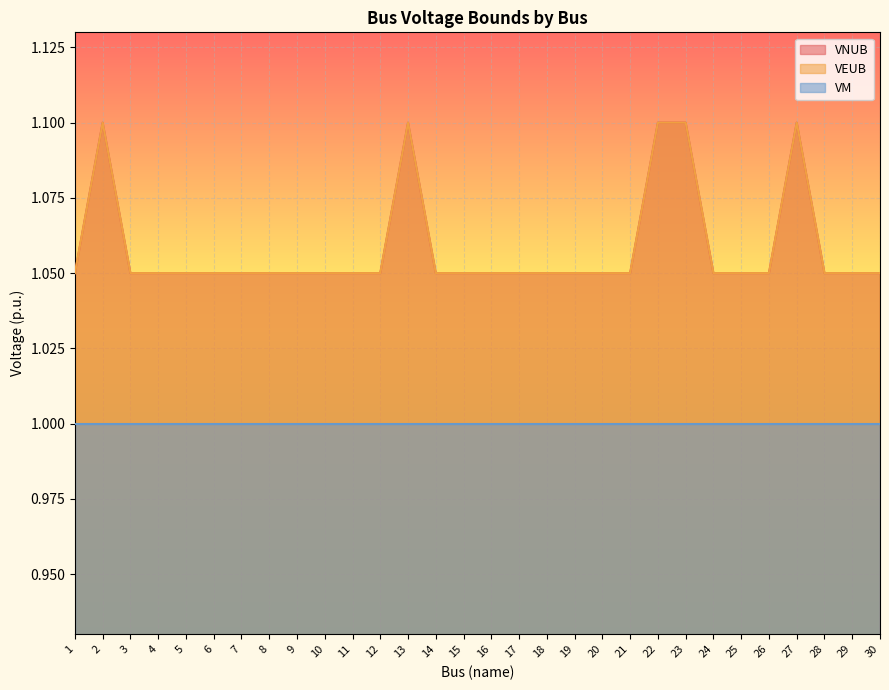

True or false: VNUB and VEUB cross at least once.

False